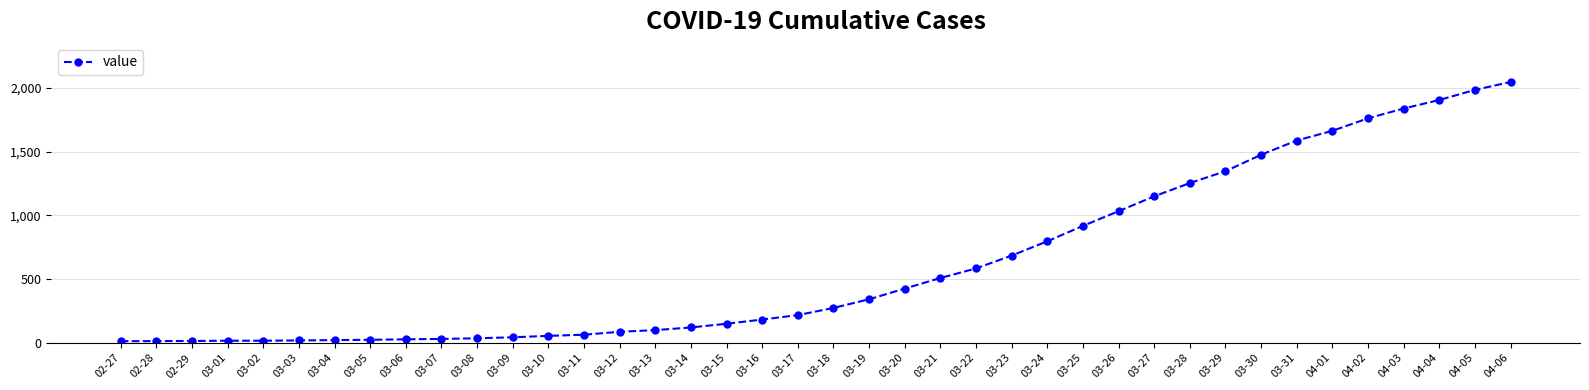

What is the difference between the values at 03-27 and 03-18?

876